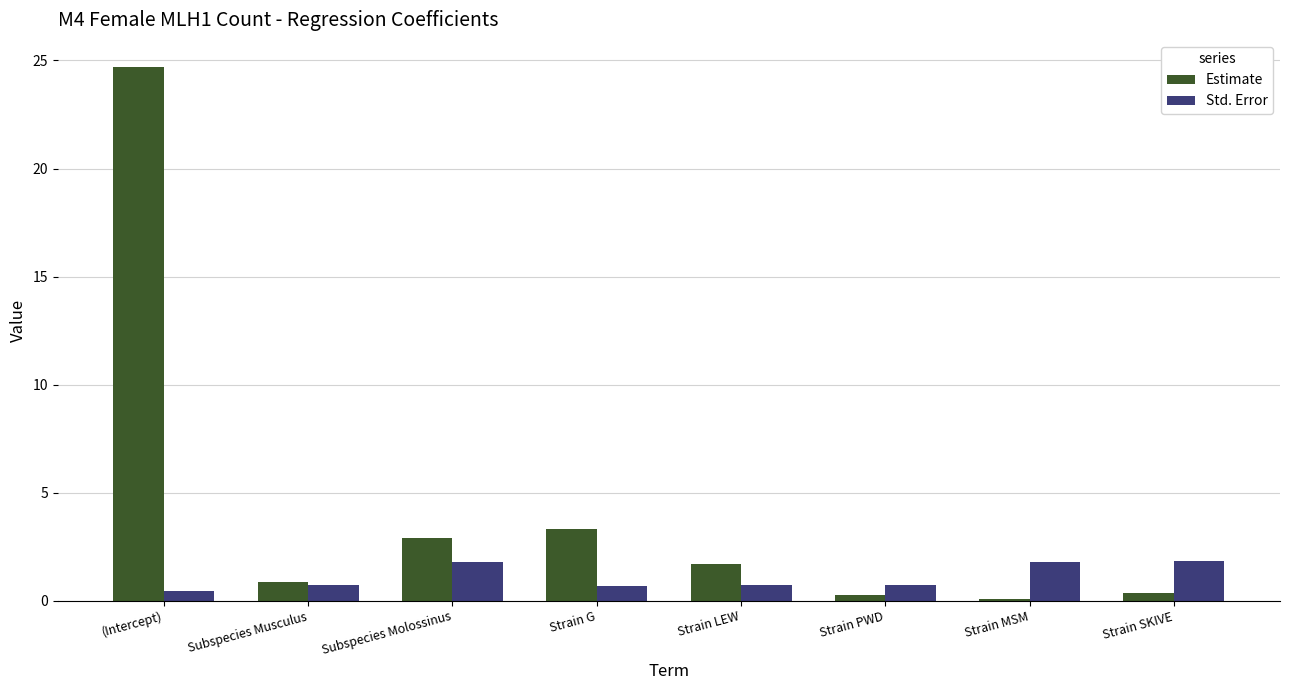

Which category has the highest value across all series?

(Intercept)